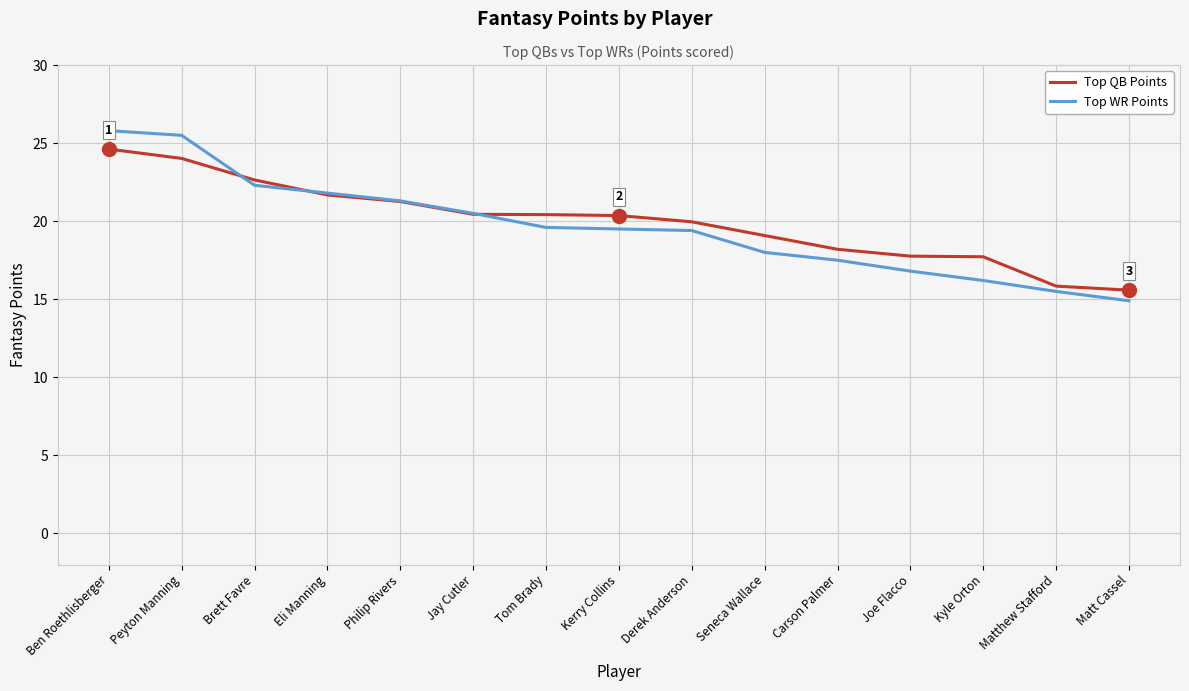

True or false: Top QB Points and Top WR Points cross at least once.

True